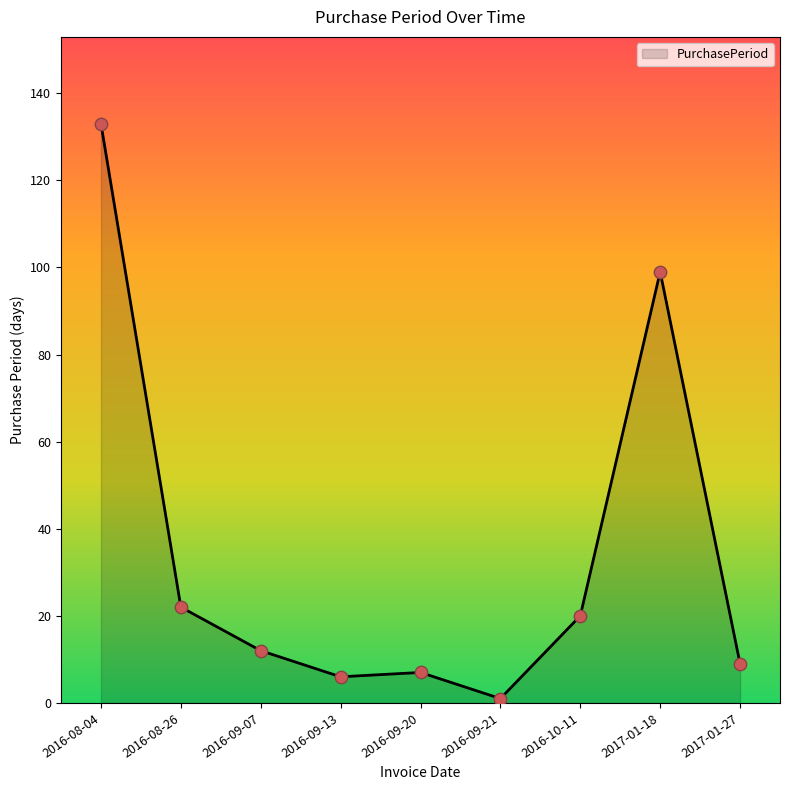

What is the change in value from 2016-09-07 to 2016-09-21?

-11